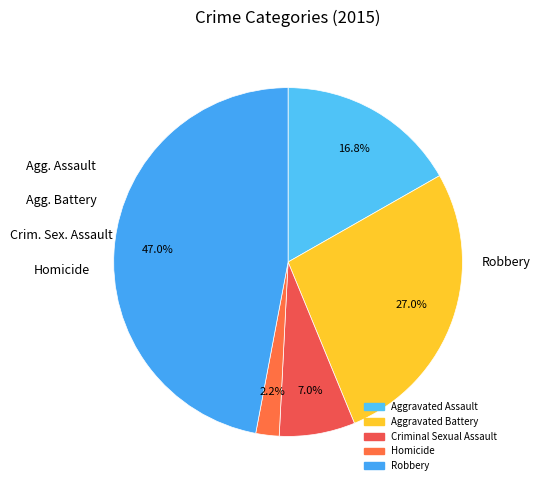

How many slices are in this pie chart?

5